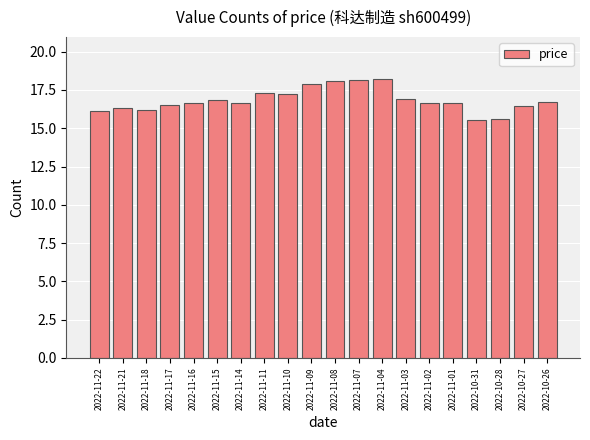

What is the average value?

16.8